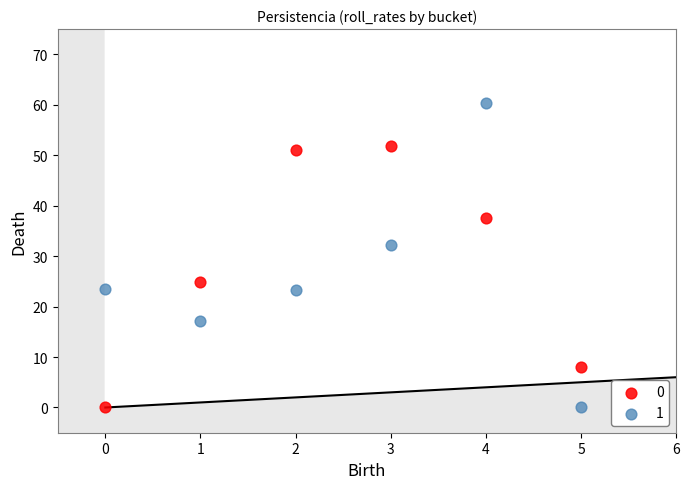

Across all data points, what is the average Y value?

27.5